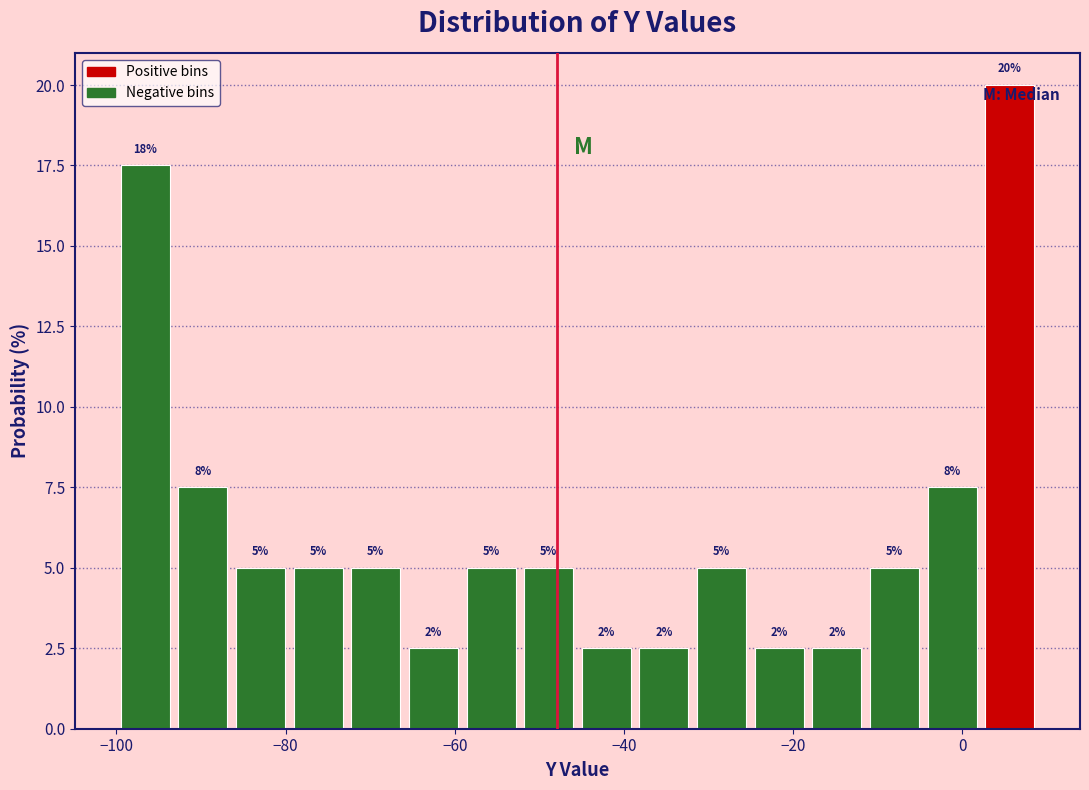

Around what value on the x-axis is the tallest bar? Give the approximate position of its centre, as read against the axis.

6